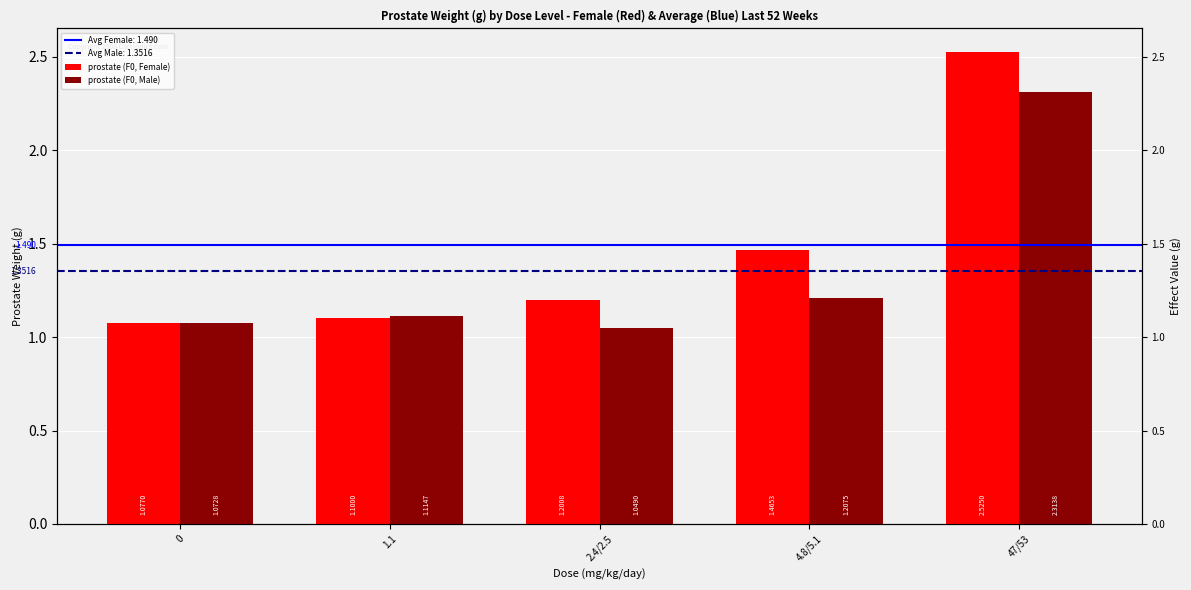

What is the spread (max minus min) of values at 47/53?

0.2